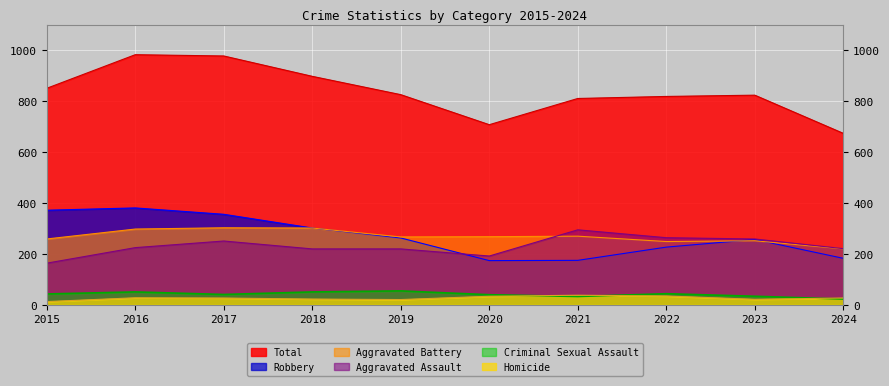

Count the number of data series in this chart.

6